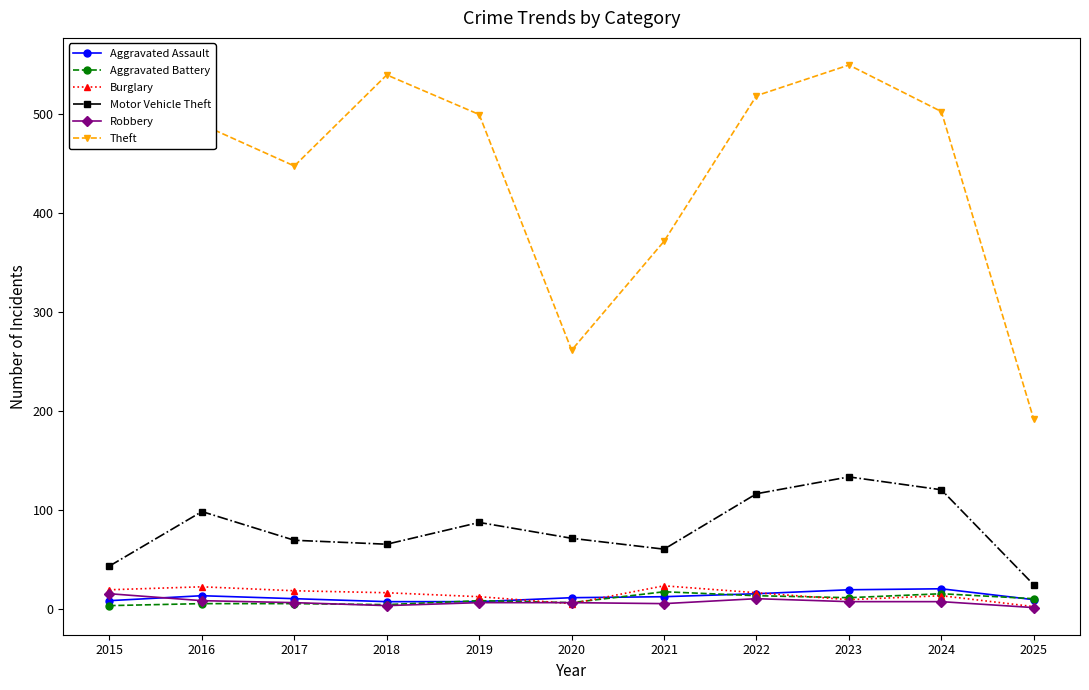

The value of Aggravated Assault at 2025 is 9. True or false?

True